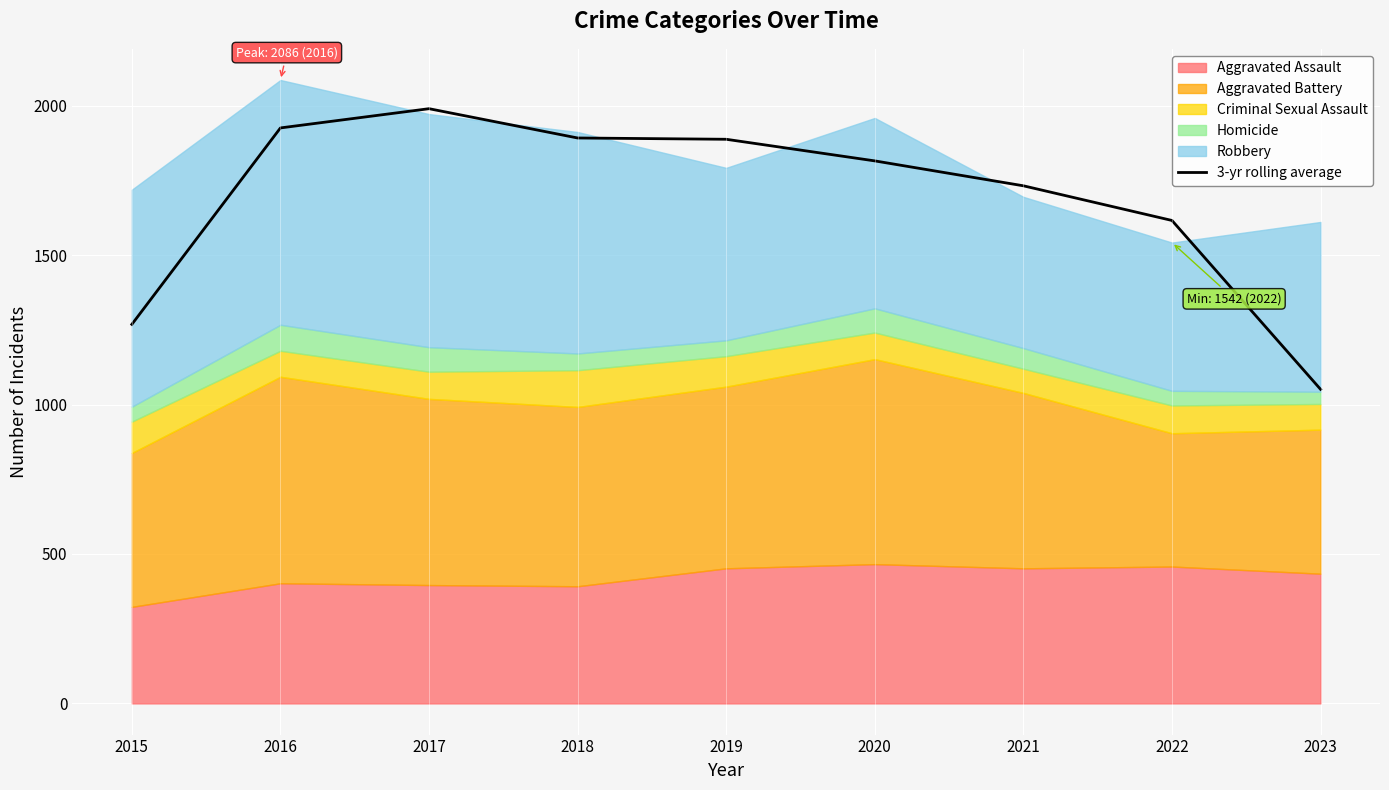

List the labels in order of value, smallest first.

2023, 2015, 2022, 2021, 2020, 2019, 2018, 2016, 2017